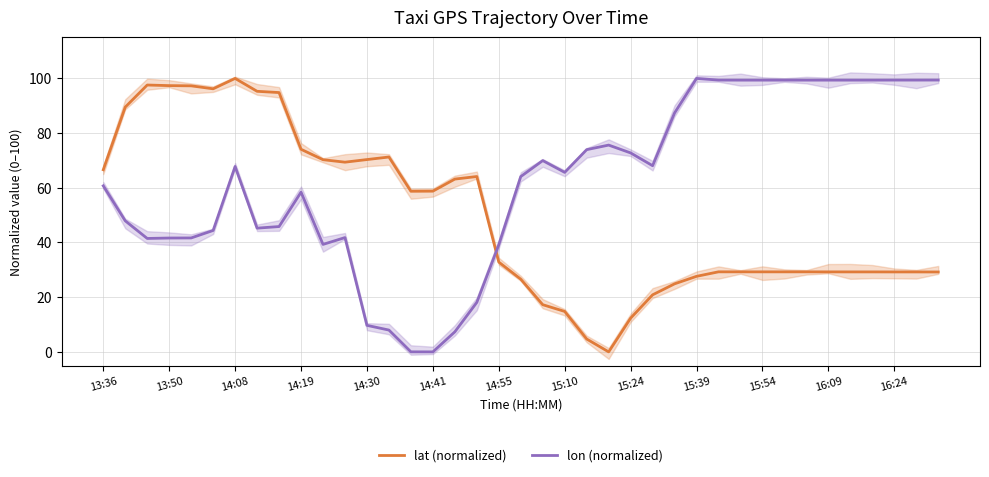

What is the sum of all lon (normalized) values?

2429.1